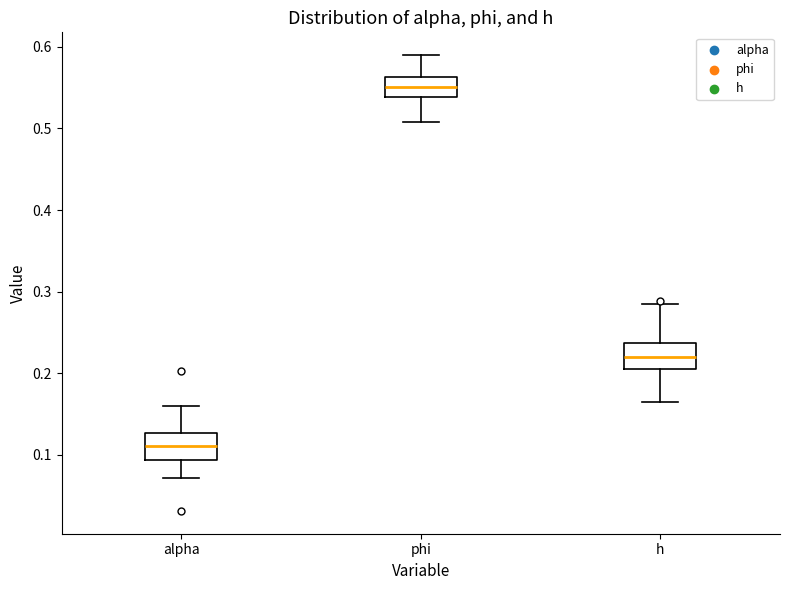

Where does the lower whisker of the box for alpha end on the y-axis? The values are not printed on the chart, so give them approximately, as read against the axis.

0.07